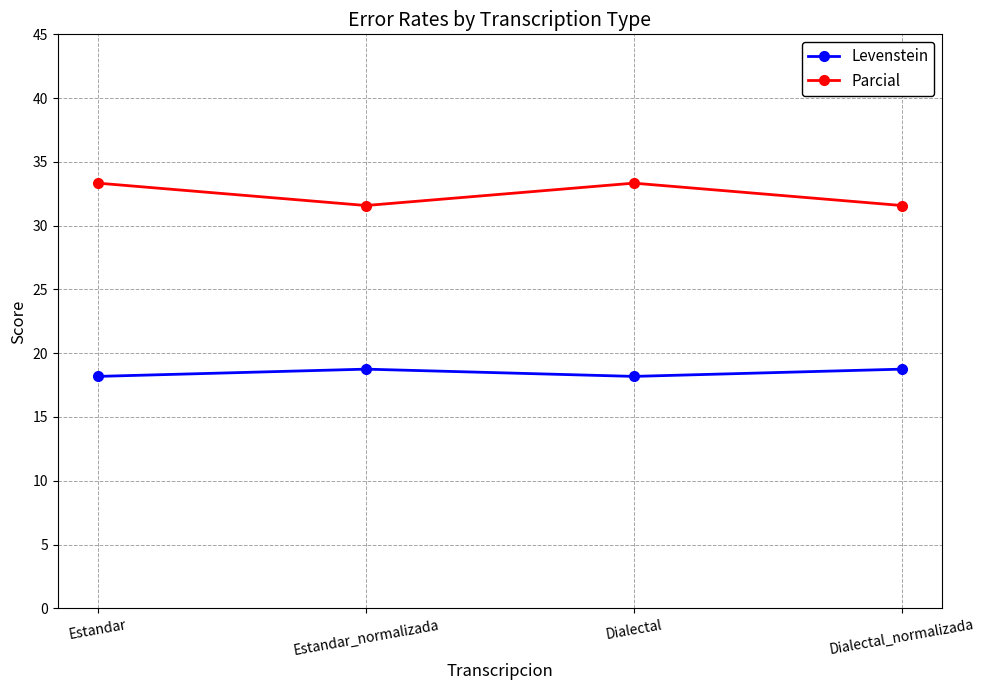

Reading left to right, list all the values displayed in this chart.

Levenstein: 18.2	18.8	18.2	18.8
Parcial: 33.3	31.6	33.3	31.6